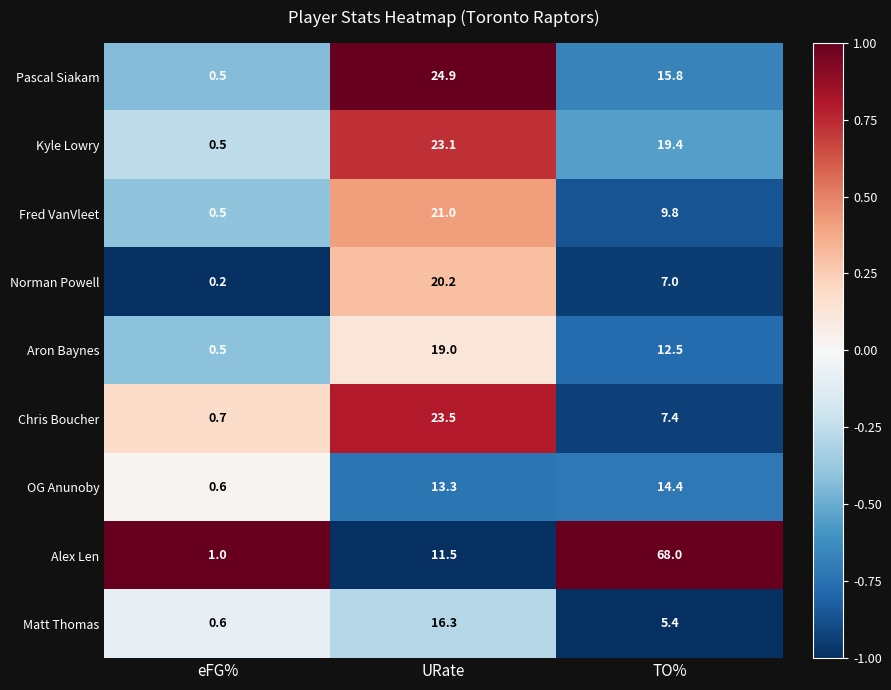

Count the number of data series in this chart.

9